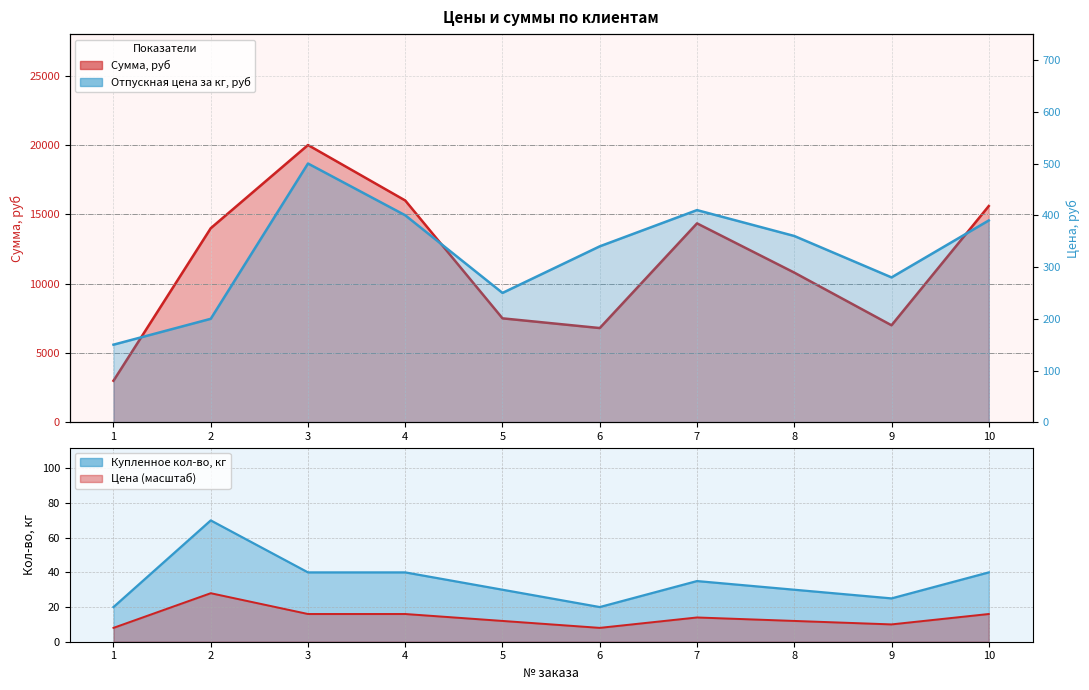

True or false: Сумма, руб and Отпускная цена за кг, руб intersect in this chart.

False